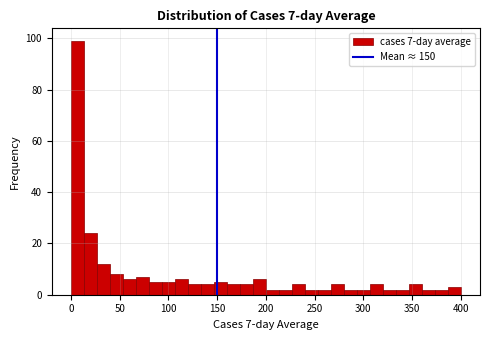

Around what value on the x-axis is the tallest bar? Give the approximate position of its centre, as read against the axis.

5